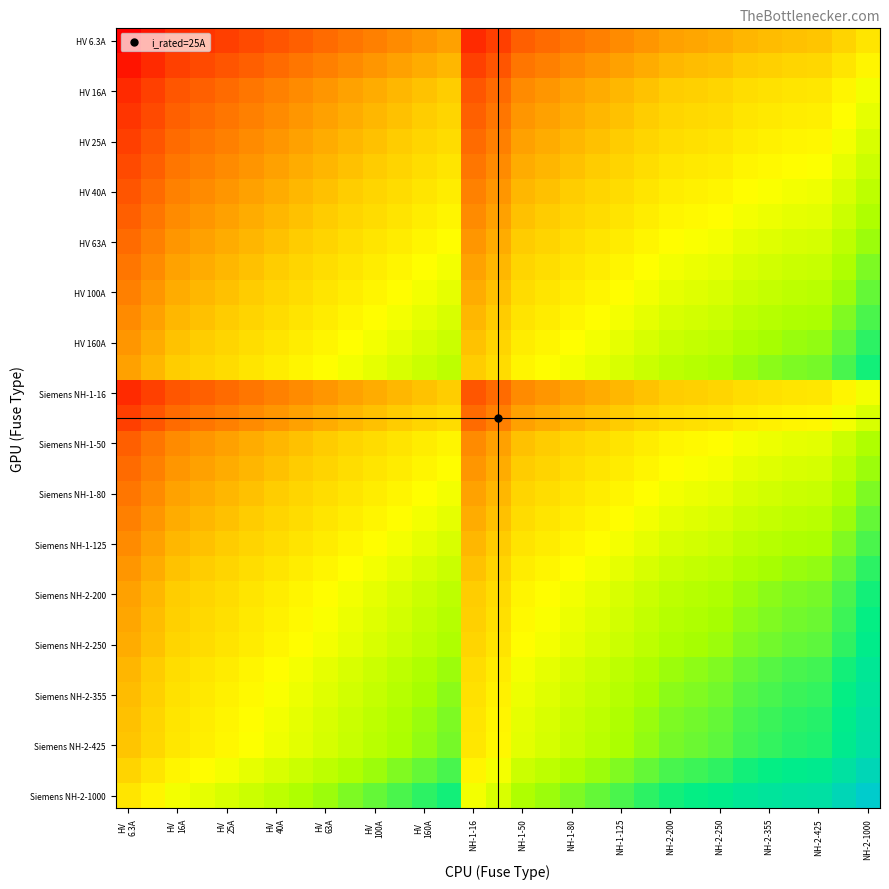

How many categories are shown in the chart?

31